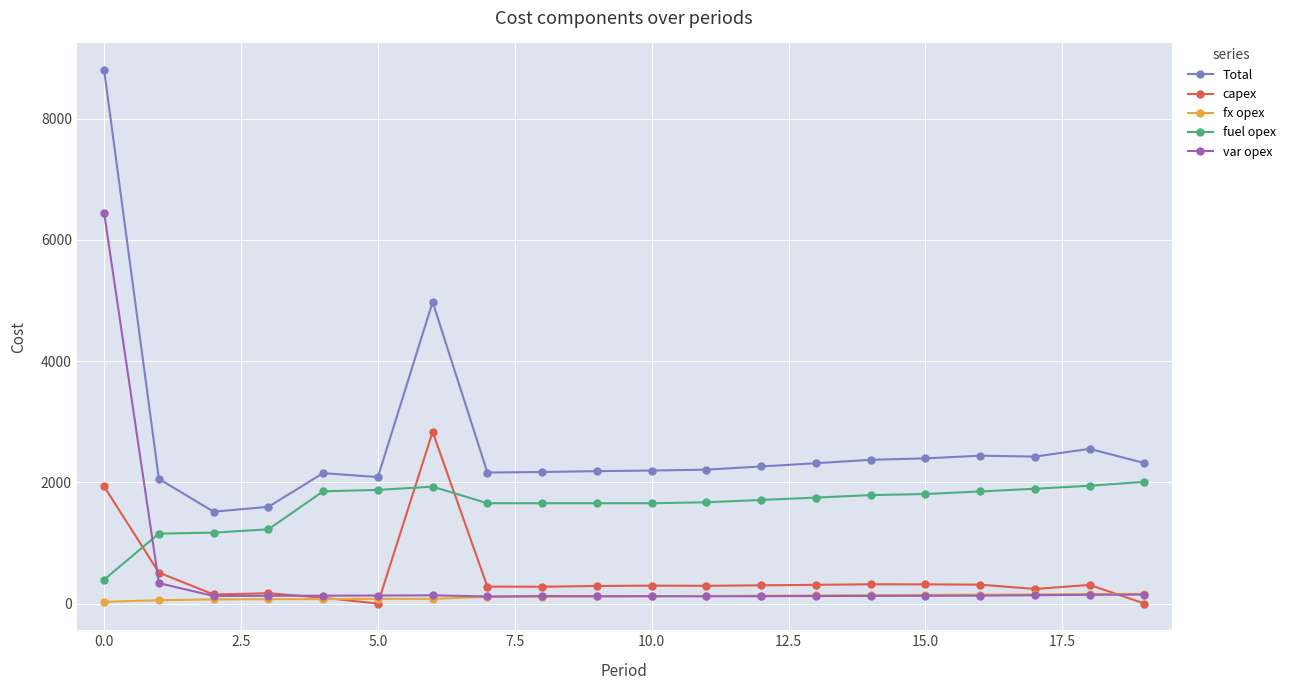

Which series has the largest range (max minus min)?

Total